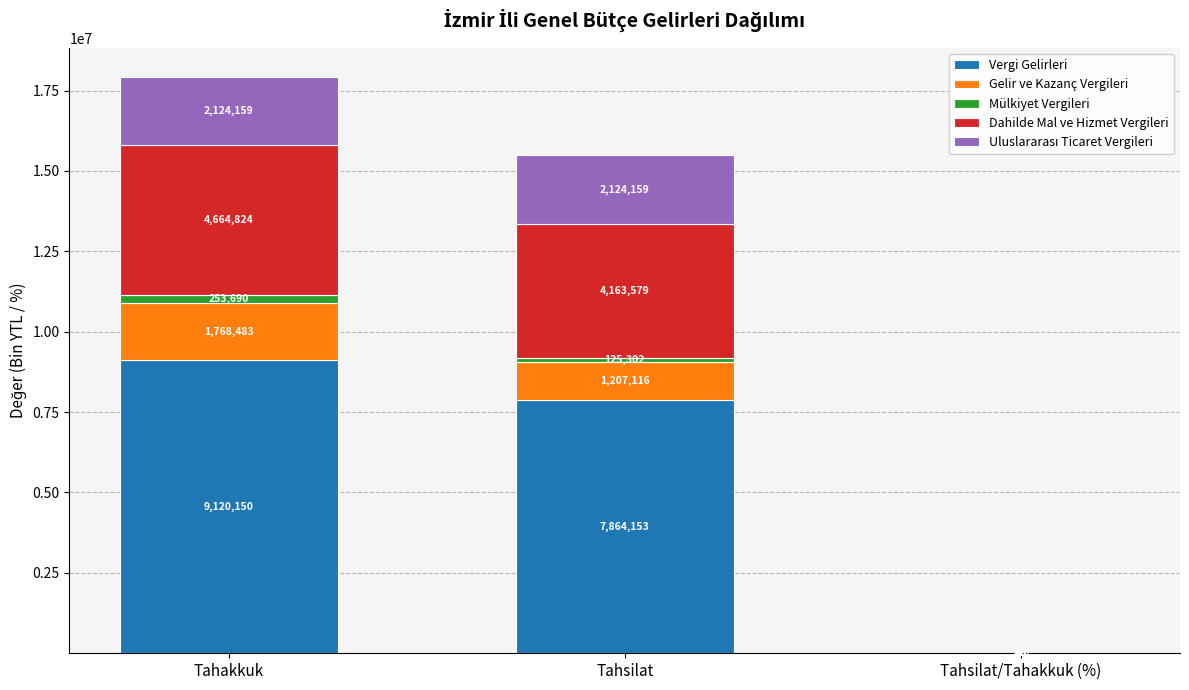

At which label does Vergi Gelirleri reach its peak?

Tahakkuk